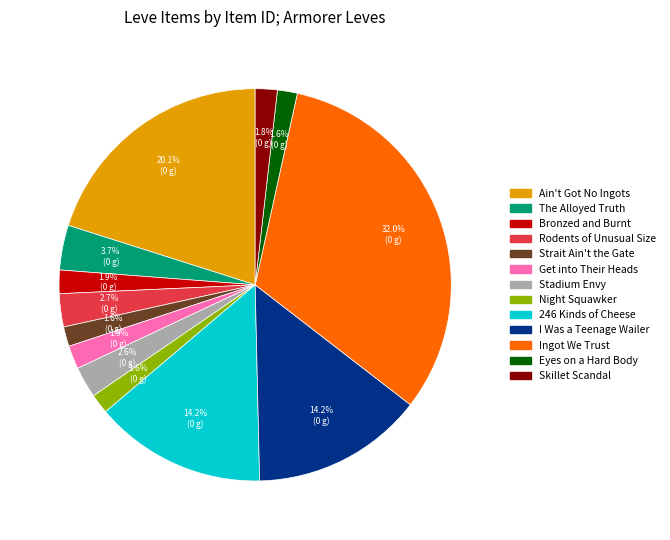

How many segments does this pie chart have?

13